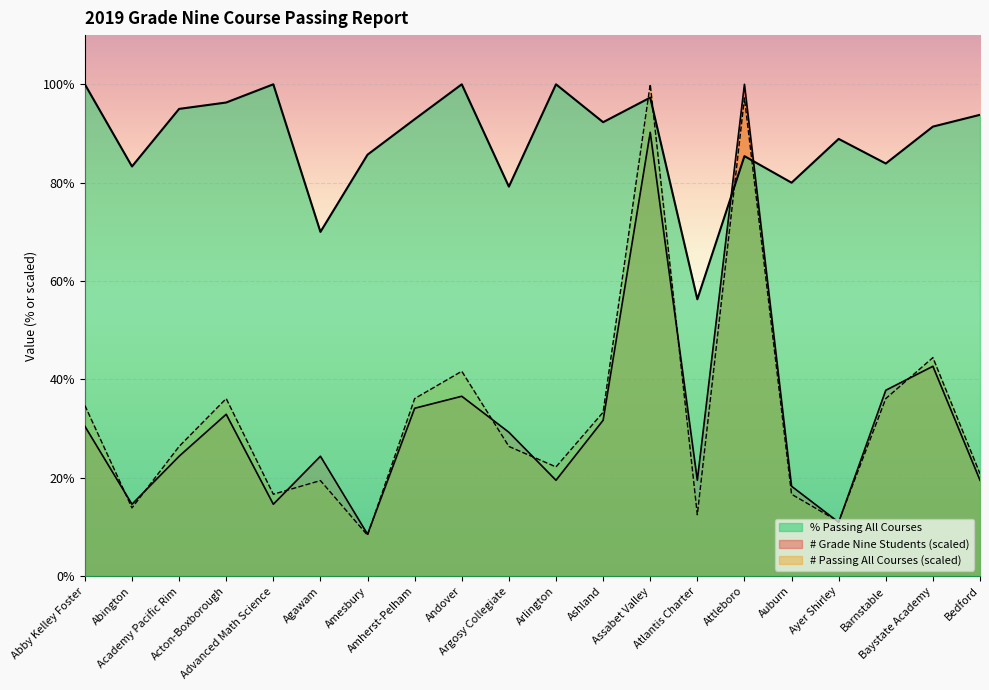

Reading right to left, extract all data points from this chart.

# Grade Nine Students: Bedford=19.5	Baystate Academy=42.7	Barnstable=37.8	Ayer Shirley=11.0	Auburn=18.3	Attleboro=100.0	Atlantis Charter=19.5	Assabet Valley=90.2	Ashland=31.7	Arlington=19.5	Argosy Collegiate=29.3	Andover=36.6	Amherst-Pelham=34.1	Amesbury=8.5	Agawam=24.4	Advanced Math Science=14.6	Acton-Boxborough=32.9	Academy Pacific Rim=24.4	Abington=14.6	Abby Kelley Foster=30.5
# Passing All Courses: Bedford=20.8	Baystate Academy=44.4	Barnstable=36.1	Ayer Shirley=11.1	Auburn=16.7	Attleboro=97.2	Atlantis Charter=12.5	Assabet Valley=100.0	Ashland=33.3	Arlington=22.2	Argosy Collegiate=26.4	Andover=41.7	Amherst-Pelham=36.1	Amesbury=8.3	Agawam=19.4	Advanced Math Science=16.7	Acton-Boxborough=36.1	Academy Pacific Rim=26.4	Abington=13.9	Abby Kelley Foster=34.7
% Passing All Courses: Bedford=93.8	Baystate Academy=91.4	Barnstable=83.9	Ayer Shirley=88.9	Auburn=80.0	Attleboro=85.4	Atlantis Charter=56.3	Assabet Valley=97.3	Ashland=92.3	Arlington=100.0	Argosy Collegiate=79.2	Andover=100.0	Amherst-Pelham=92.9	Amesbury=85.7	Agawam=70.0	Advanced Math Science=100.0	Acton-Boxborough=96.3	Academy Pacific Rim=95.0	Abington=83.3	Abby Kelley Foster=100.0